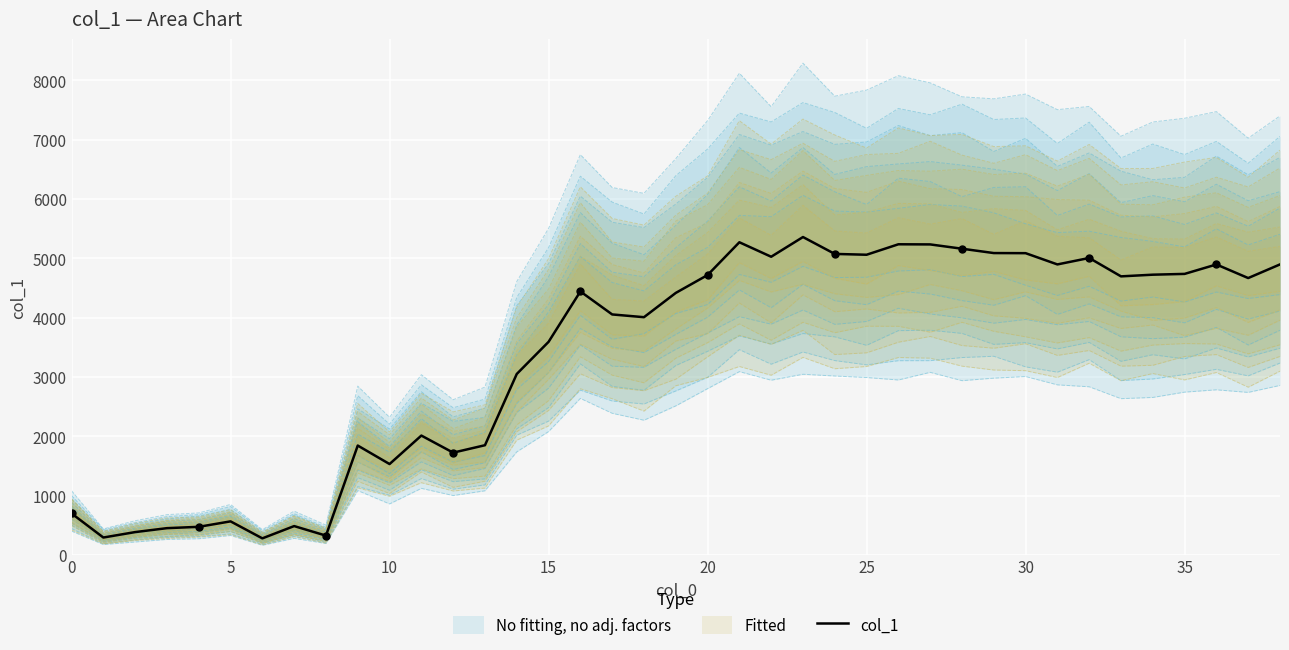

What is the change in value from 15 to 18?

+415.7